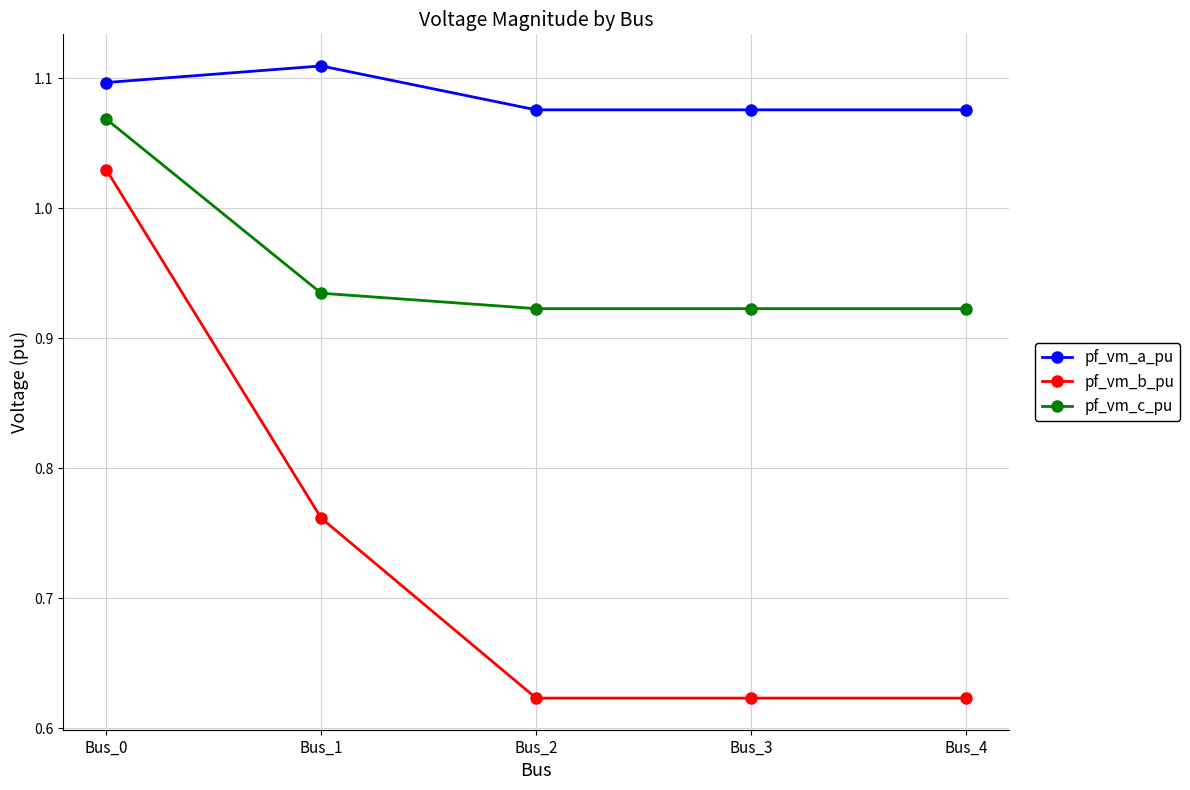

Is it true that pf_vm_b_pu equals 0.1 at Bus_3?

False